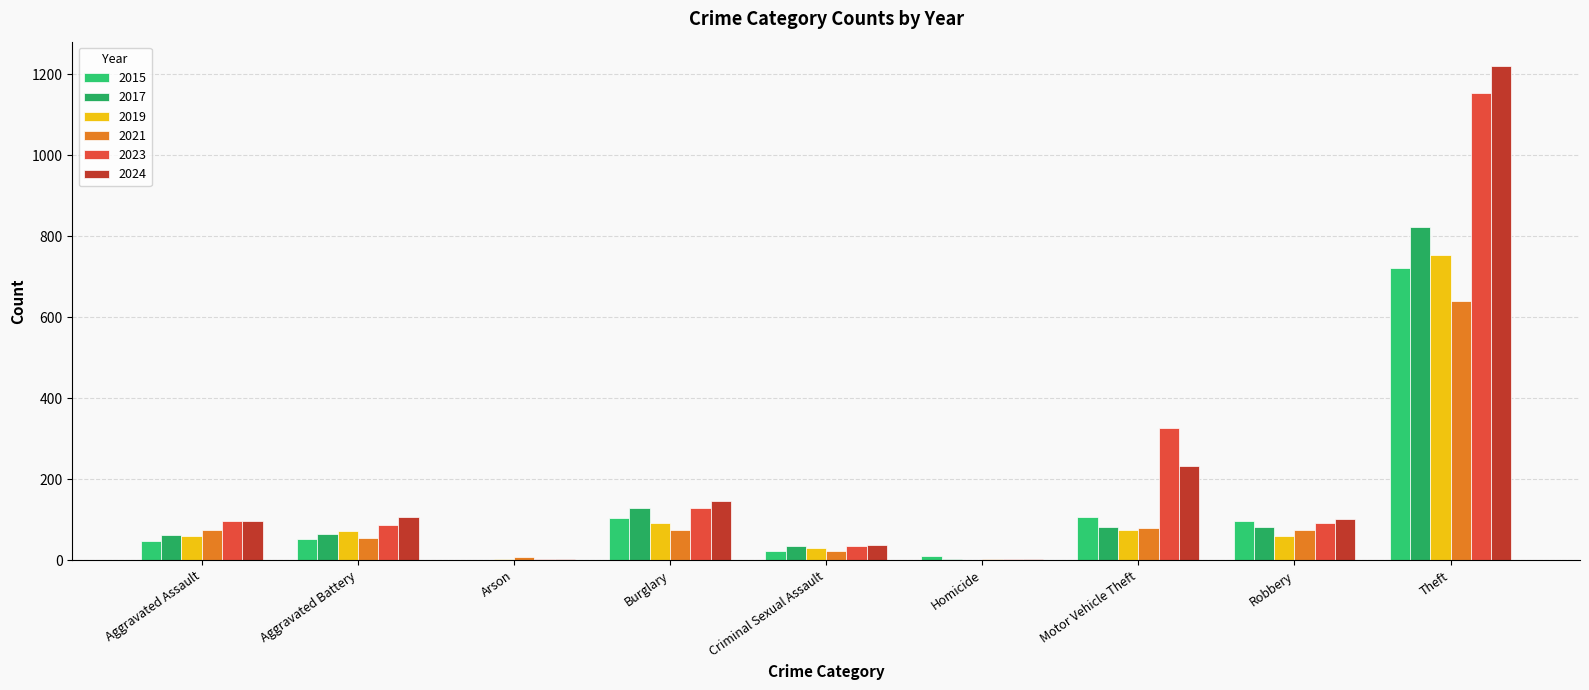

Between Burglary and Robbery, which series saw the biggest shift?

2017